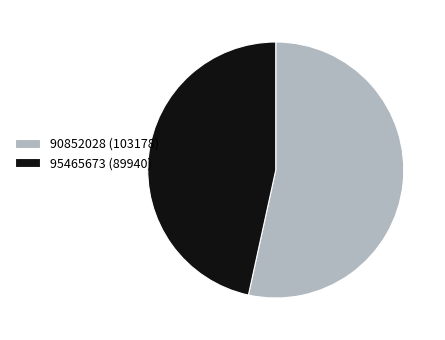

Which slice is the smallest?

95465673 (89940)